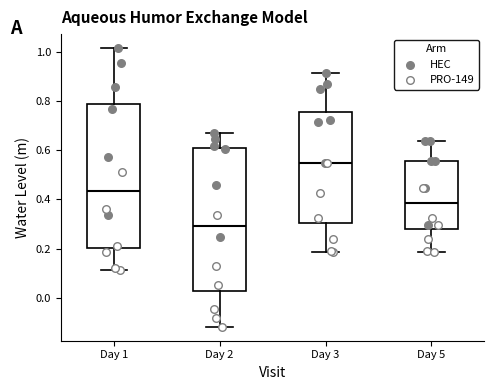

Reading left to right, read every box against the y-axis: the position of its median line, the range the box covers, and the ends of its whiskers. The values are not printed on the chart, so give them approximately, as read against the axis.

Day 1: median 0.44, box 0.20 to 0.78, whiskers 0.12 to 1.02
Day 2: median 0.30, box 0.02 to 0.60, whiskers -0.12 to 0.66
Day 3: median 0.54, box 0.30 to 0.76, whiskers 0.18 to 0.92
Day 5: median 0.38, box 0.28 to 0.56, whiskers 0.18 to 0.64